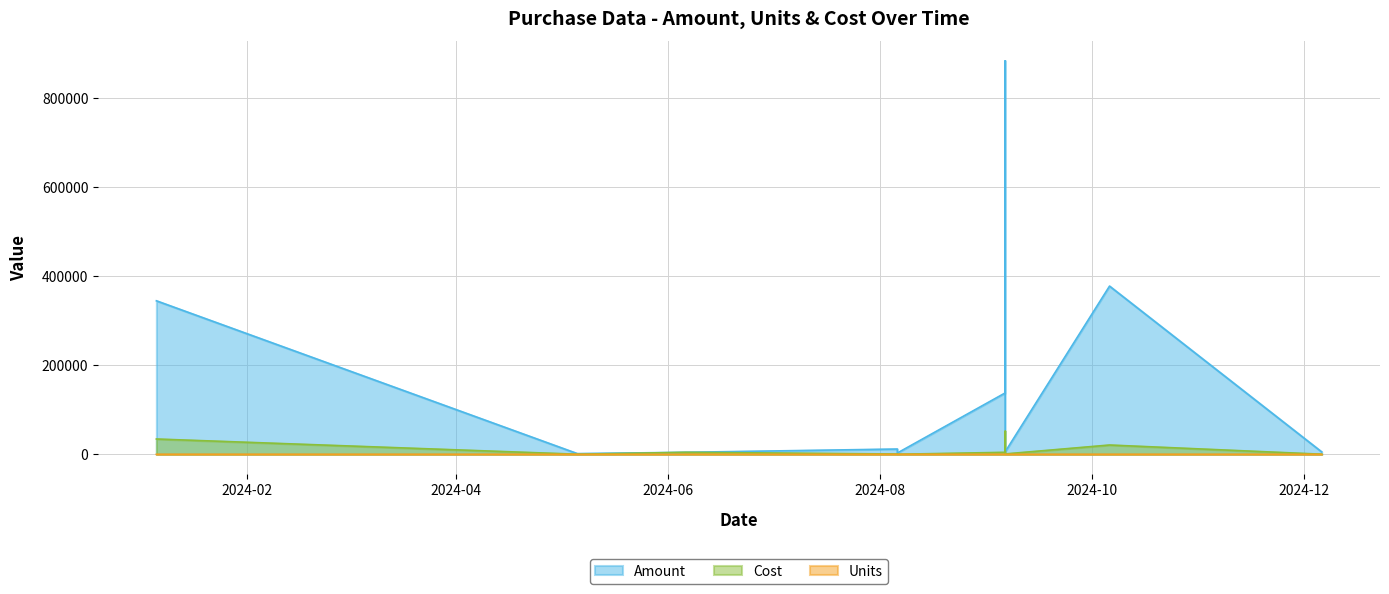

True or false: Cost and Units intersect in this chart.

False